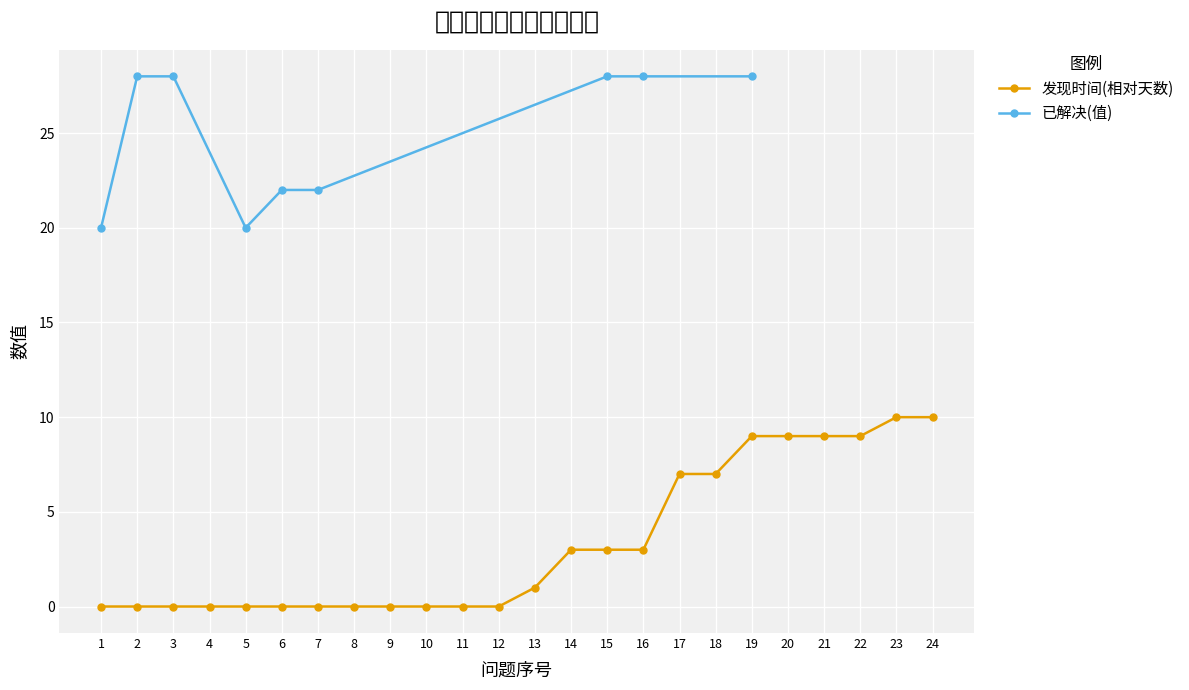

Reading right to left, what are all the values shown in this chart?

19=28	16=28	15=28	7=22	6=22	5=20	3=28	2=28	1=20